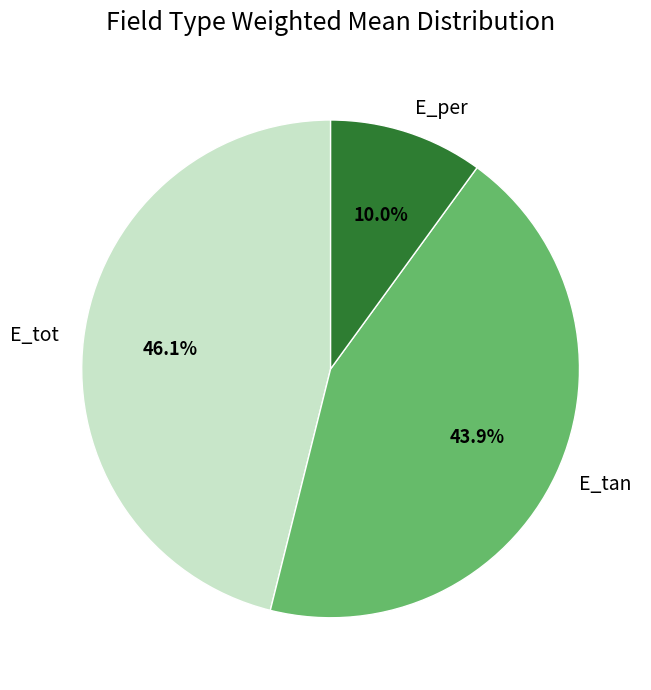

Which category has the biggest portion of the pie?

E_tot